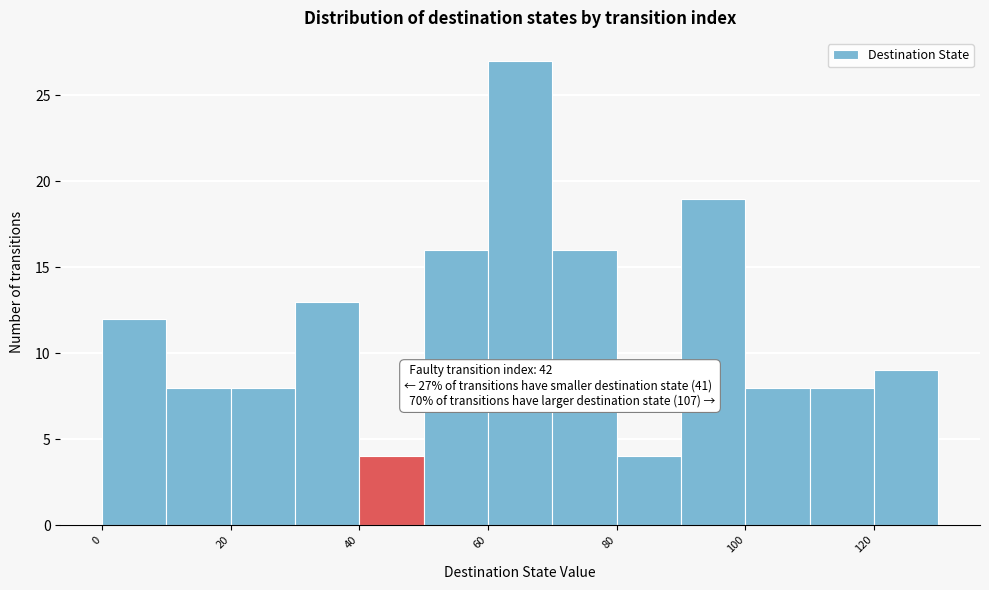

Which range on the x-axis has the tallest bar?

60 to 70